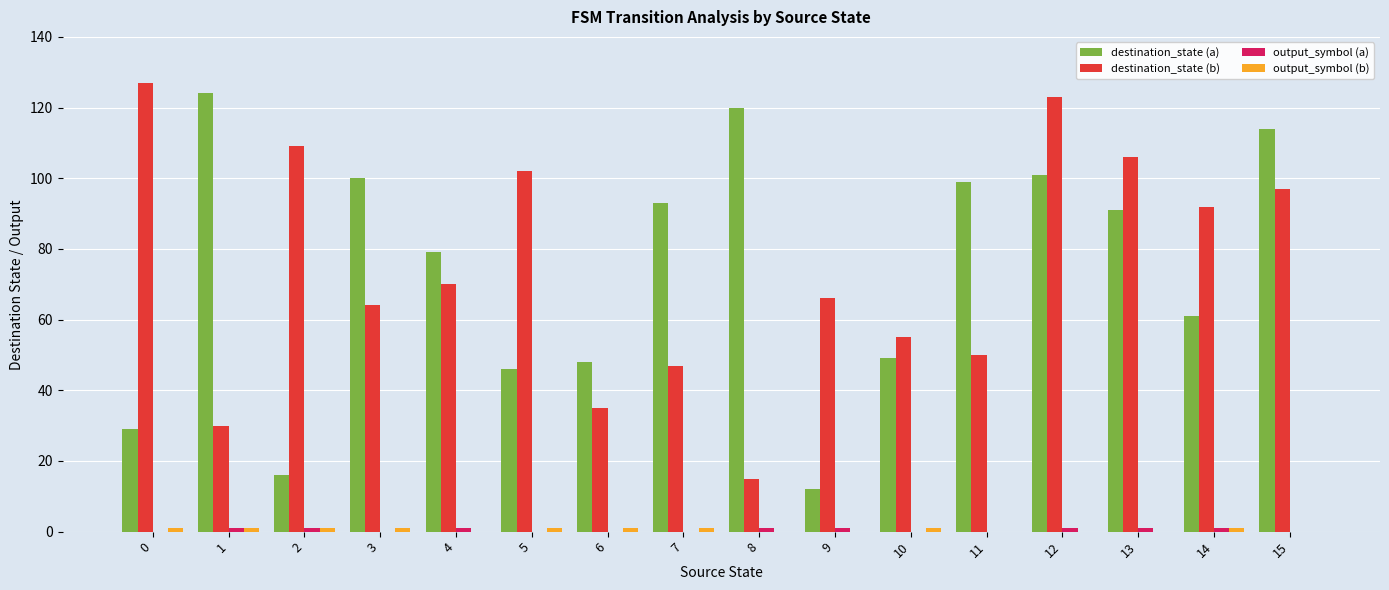

At which category is the sum across all series the highest?

12